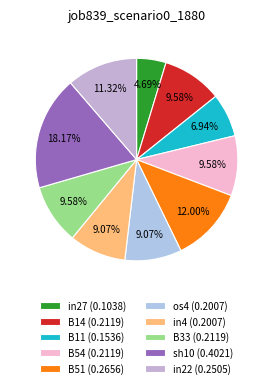

True or false: in4 accounts for 15% of the total.

False